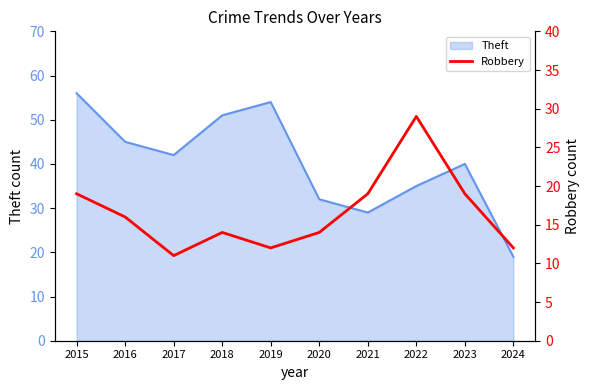

List the labels in order of Theft value, smallest first.

2024, 2021, 2020, 2022, 2023, 2017, 2016, 2018, 2019, 2015